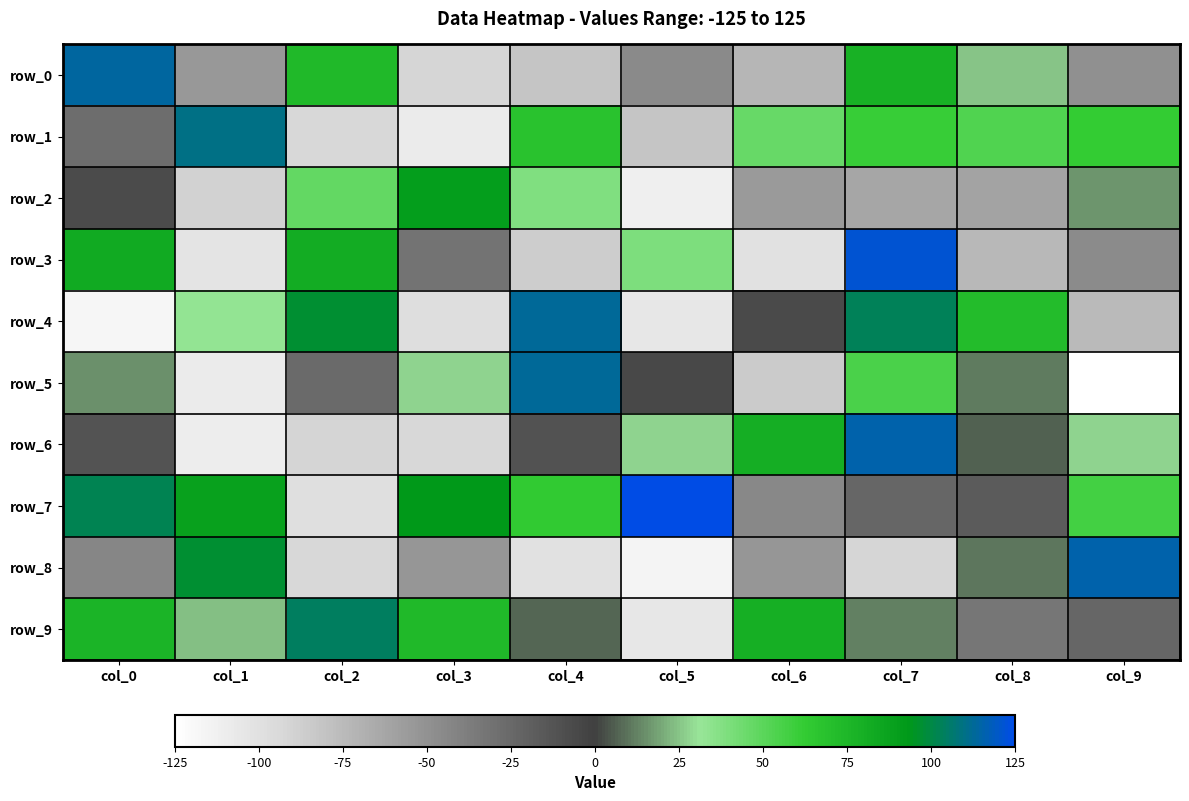

How many values in the row_7 series are below 63?

5